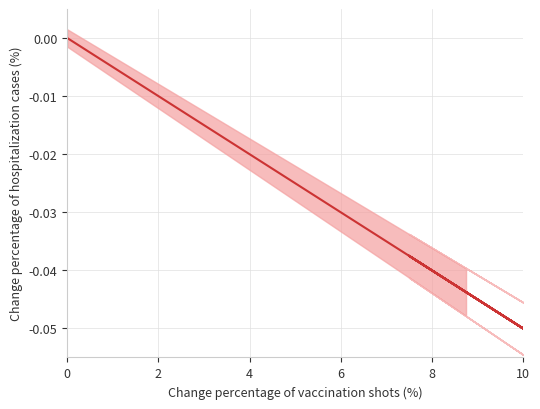

How many values are below zero?

16